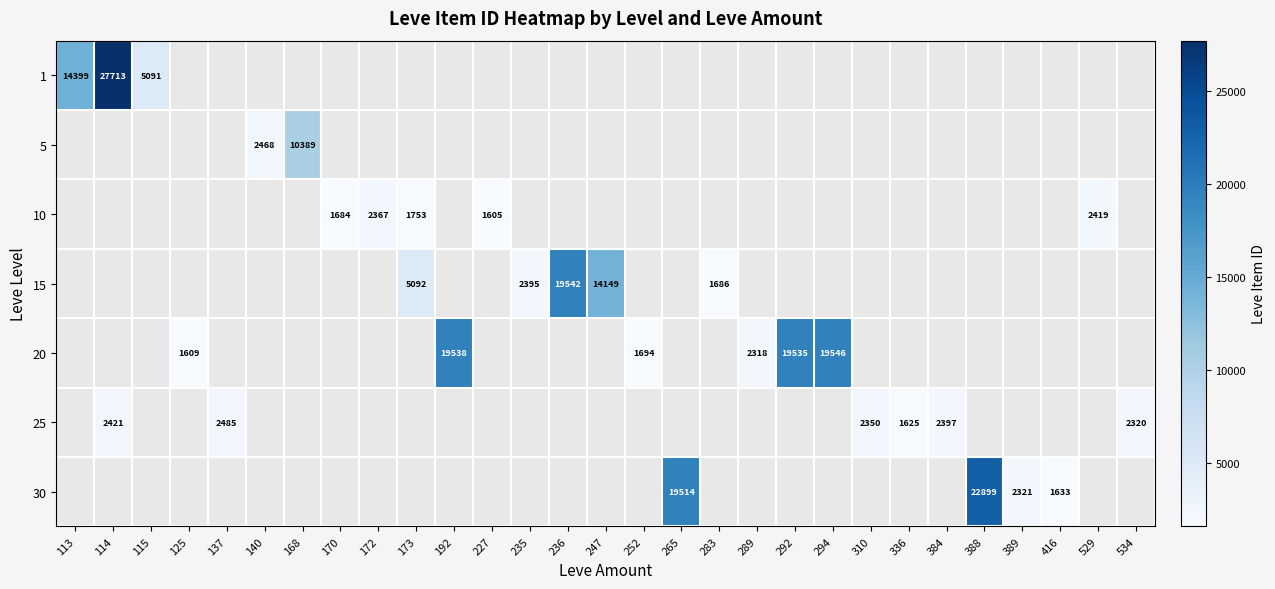

Rank the series by their maximum value, from lowest to highest.

10, 25, 5, 15, 20, 30, 1